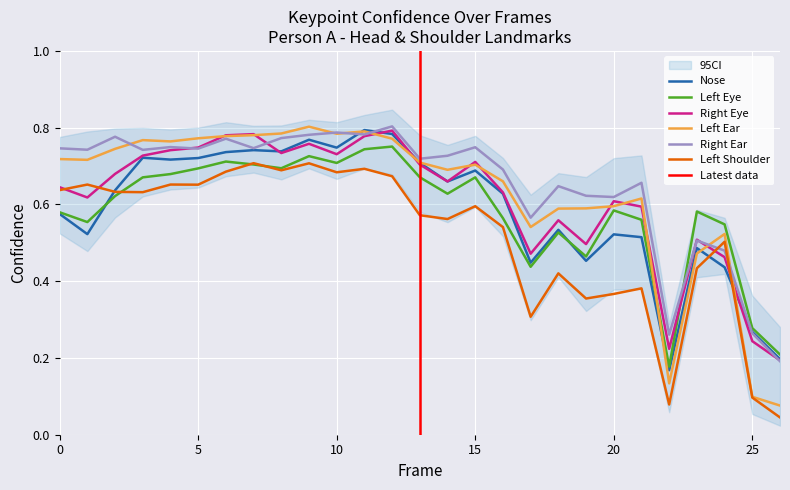

Is the value of a_left_shoulder_confidence at 8 greater than the value of a_left_ear_confidence at 13?

No